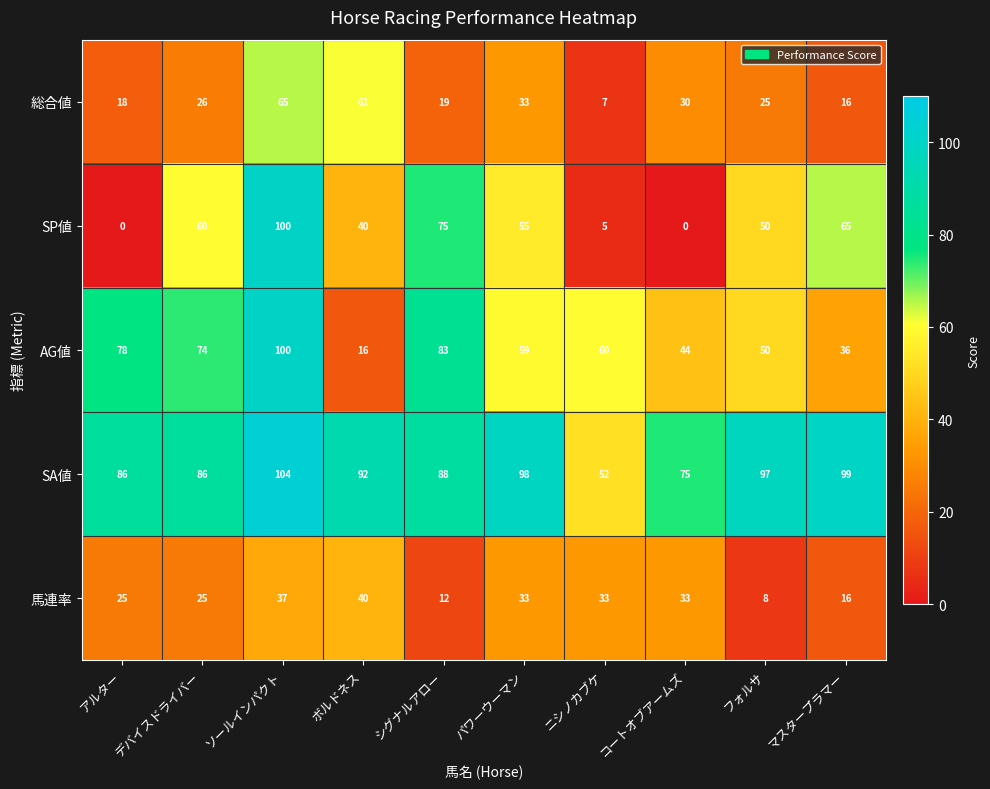

The value of AG値 at ソールインパクト is 100. True or false?

True